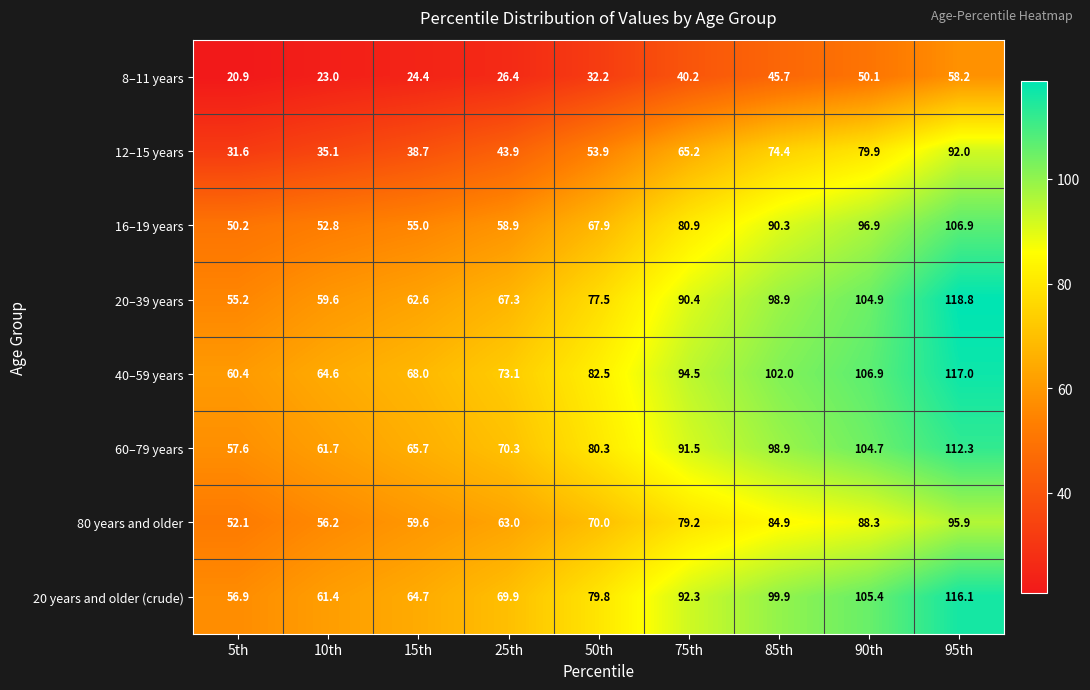

True or false: 8–11 years has a value of 20.9 at 5th.

True